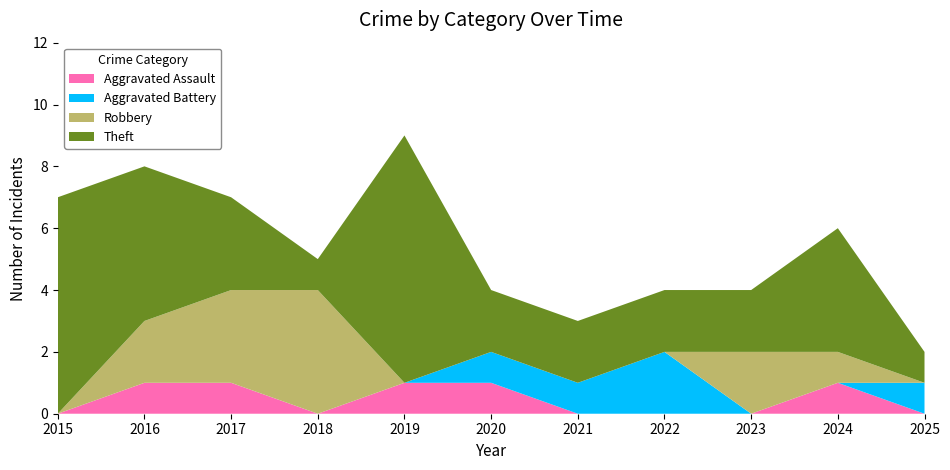

Reading left to right, extract all data points from this chart.

Aggravated Assault: 2015=0	2016=1	2017=1	2018=0	2019=1	2020=1	2021=0	2022=0	2023=0	2024=1	2025=0
Aggravated Battery: 2015=0	2016=0	2017=0	2018=0	2019=0	2020=1	2021=1	2022=2	2023=0	2024=0	2025=1
Robbery: 2015=0	2016=2	2017=3	2018=4	2019=0	2020=0	2021=0	2022=0	2023=2	2024=1	2025=0
Theft: 2015=7	2016=5	2017=3	2018=1	2019=8	2020=2	2021=2	2022=2	2023=2	2024=4	2025=1